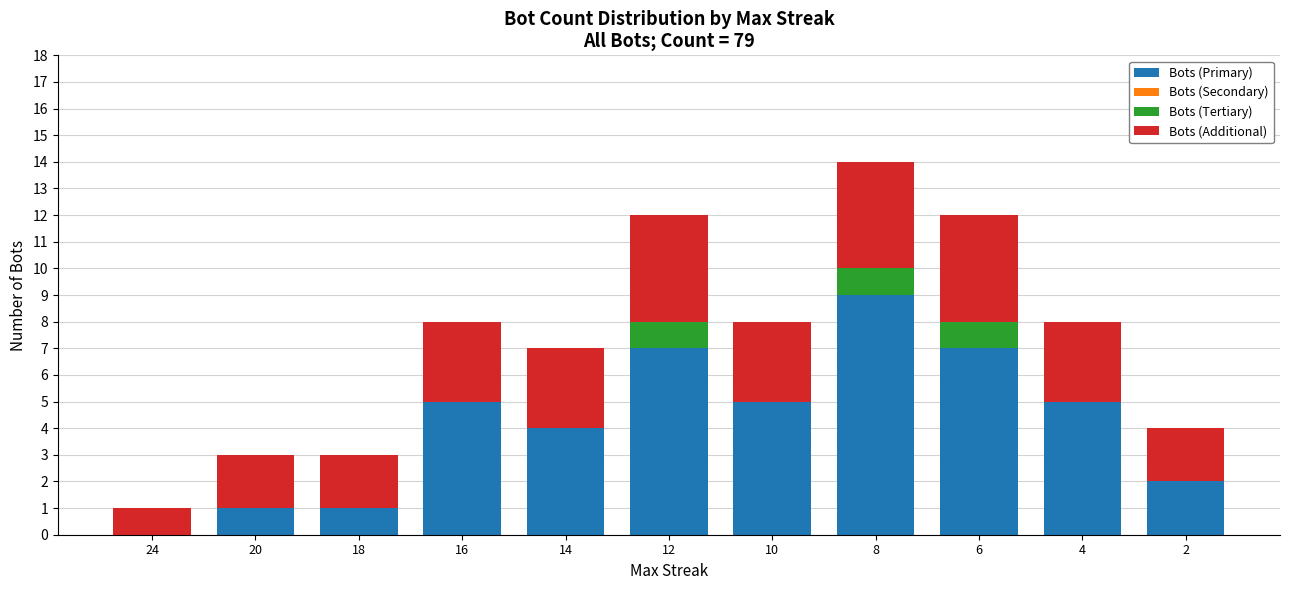

At which category is the sum across all series the highest?

8